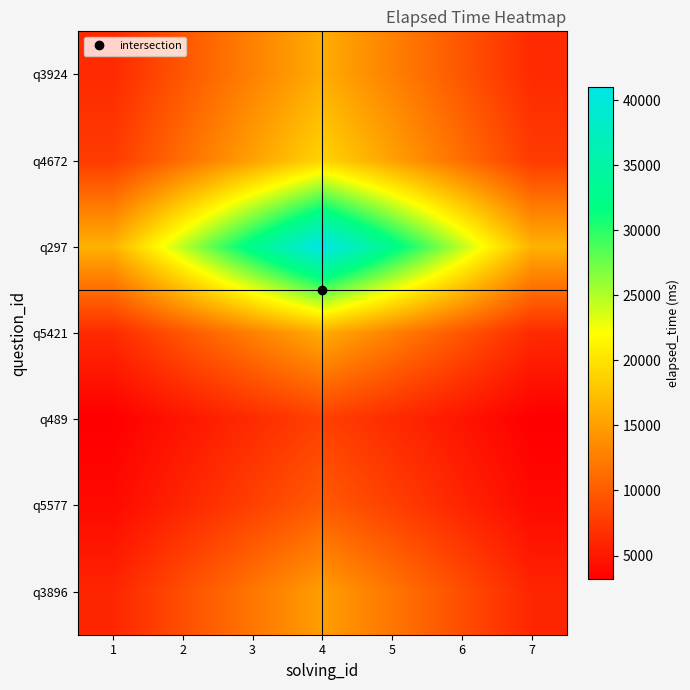

What is the spread (max minus min) of values at 3?

26400.0